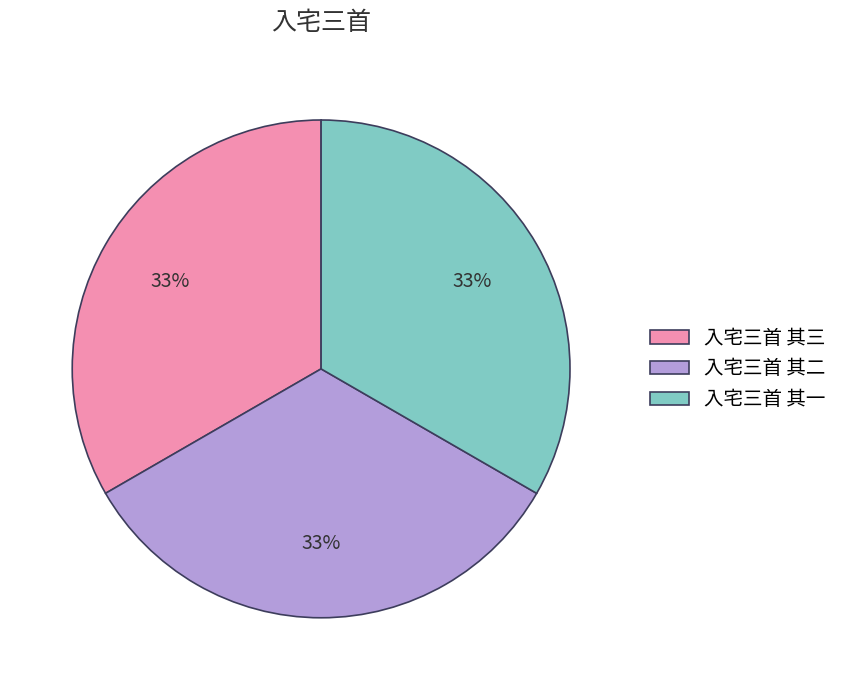

Count the number of slices in the pie.

3